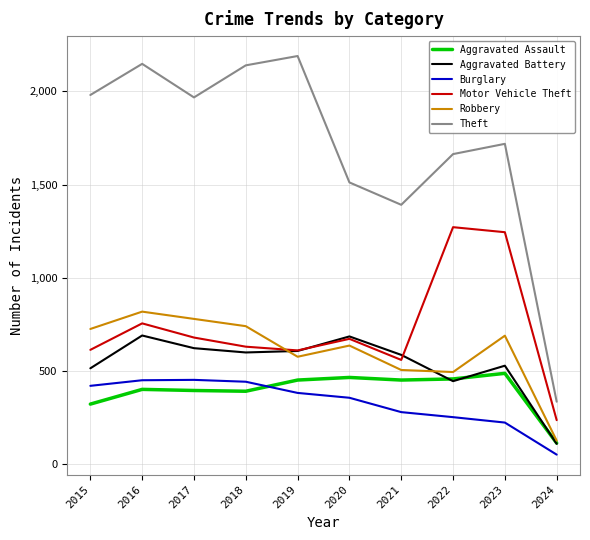

The value of Motor Vehicle Theft at 2023 is 1245. True or false?

True